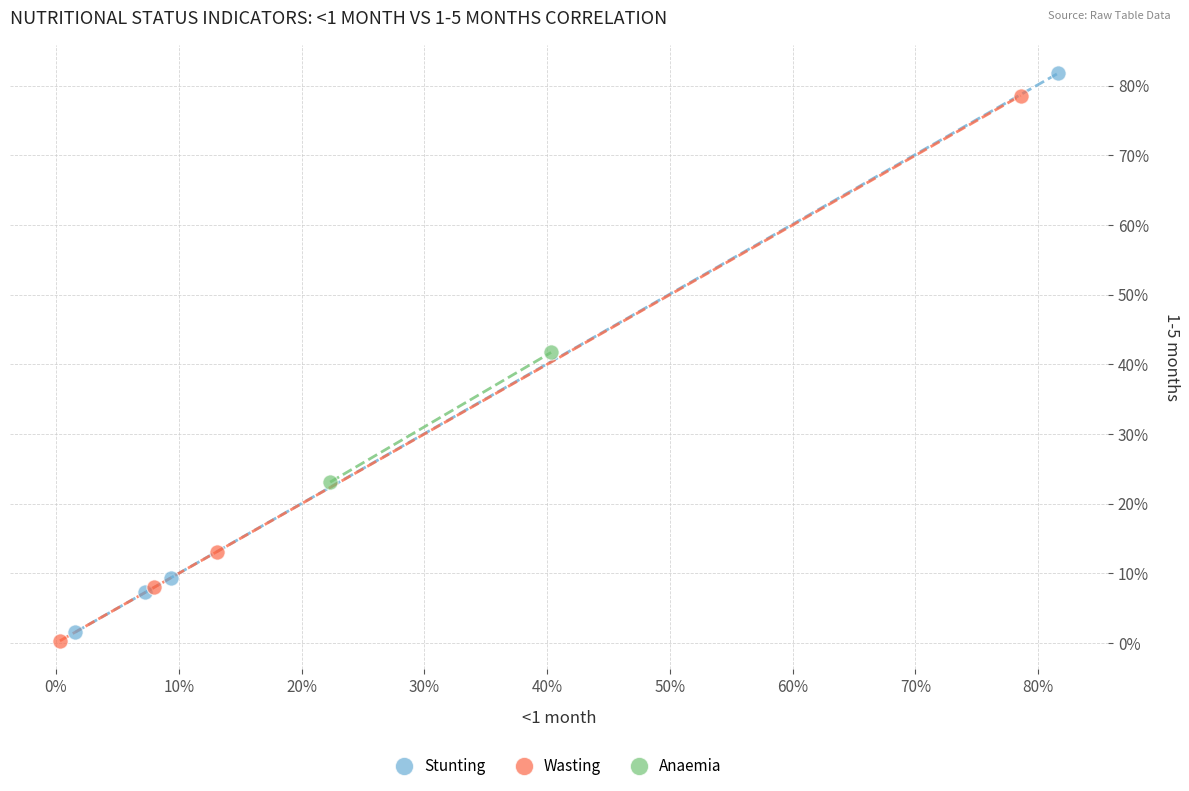

Which series has the widest spread of Y values?

Stunting